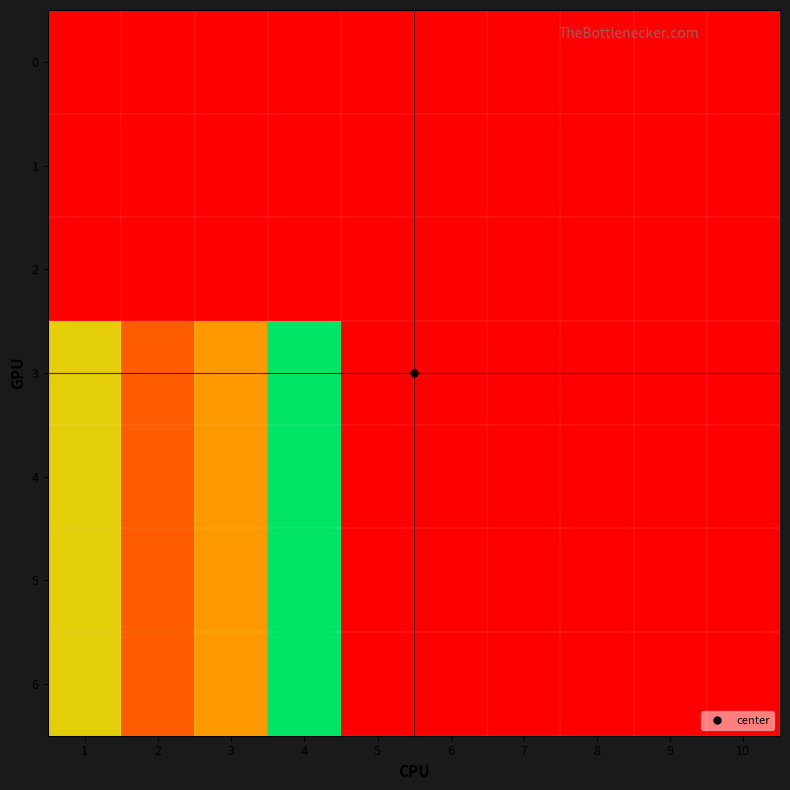

Which series has the largest total across all categories?

3